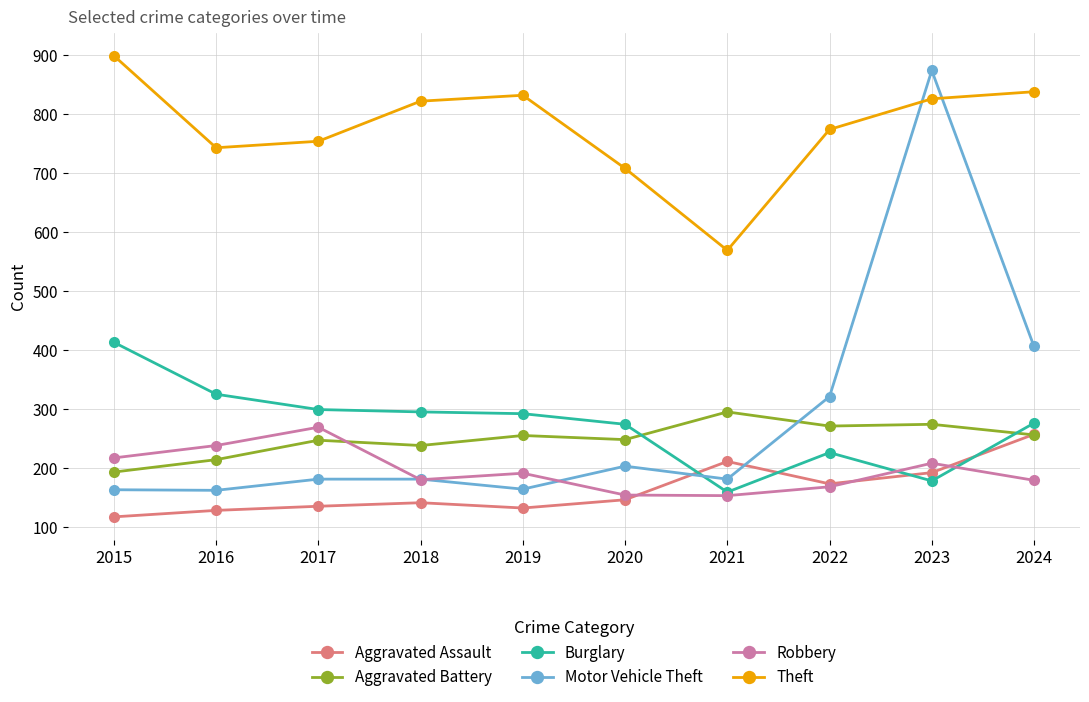

How many interior local peaks does the Aggravated Assault series have?

2